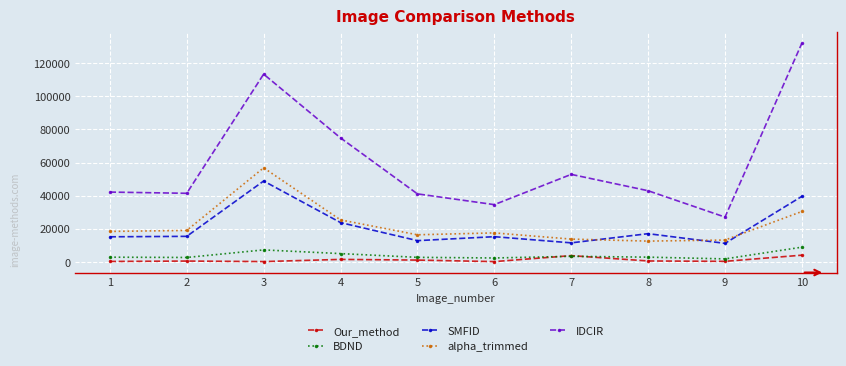

What are all the series names shown in the legend?

Our_method, BDND, SMFID, alpha_trimmed, IDCIR